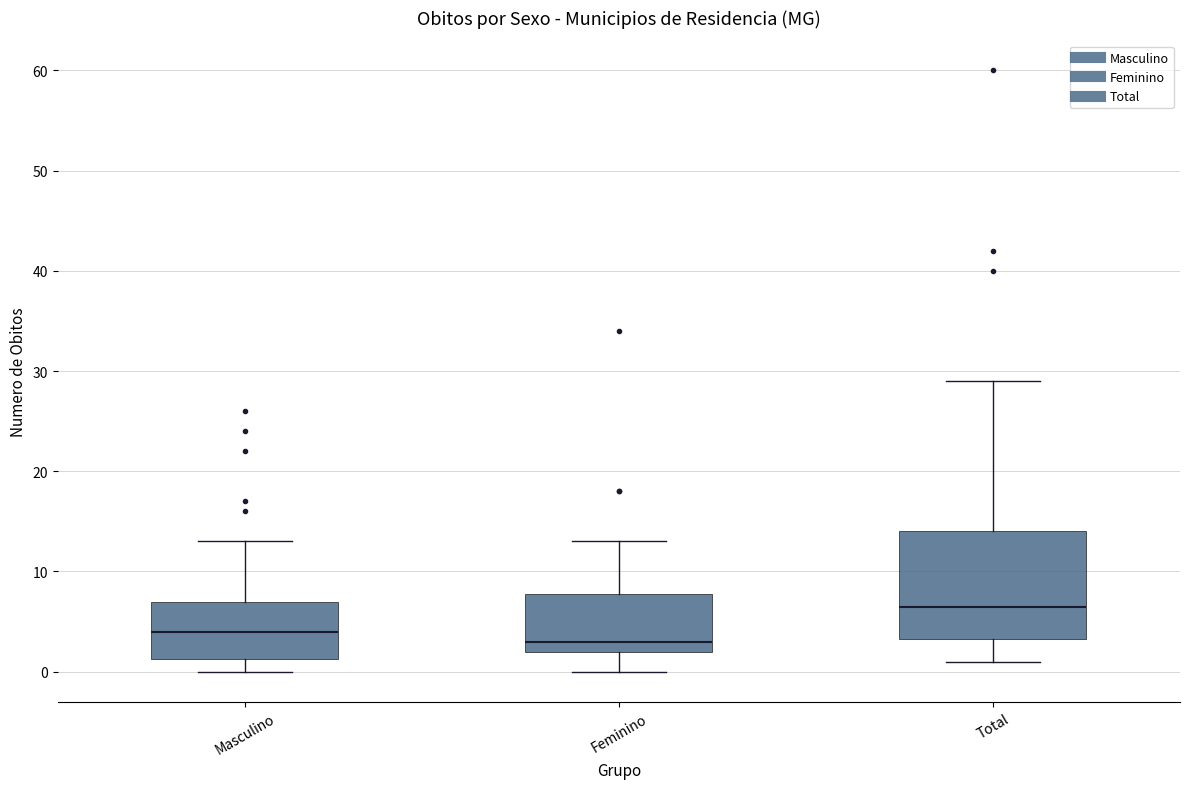

Reading left to right, read every box against the y-axis: the position of its median line, the range the box covers, and the ends of its whiskers. The values are not printed on the chart, so give them approximately, as read against the axis.

Masculino: median 4, box 1 to 7, whiskers 0 to 13
Feminino: median 3, box 2 to 8, whiskers 0 to 13
Total: median 7, box 3 to 14, whiskers 1 to 29